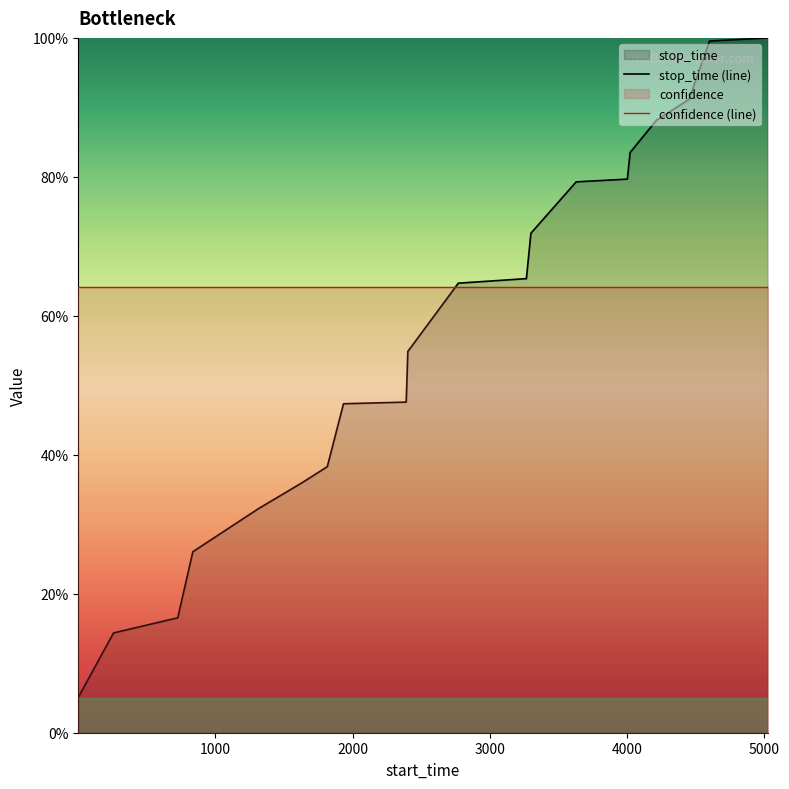

After their last crossing, which series has the higher values: stop_time (line) or confidence (line)?

stop_time (line)